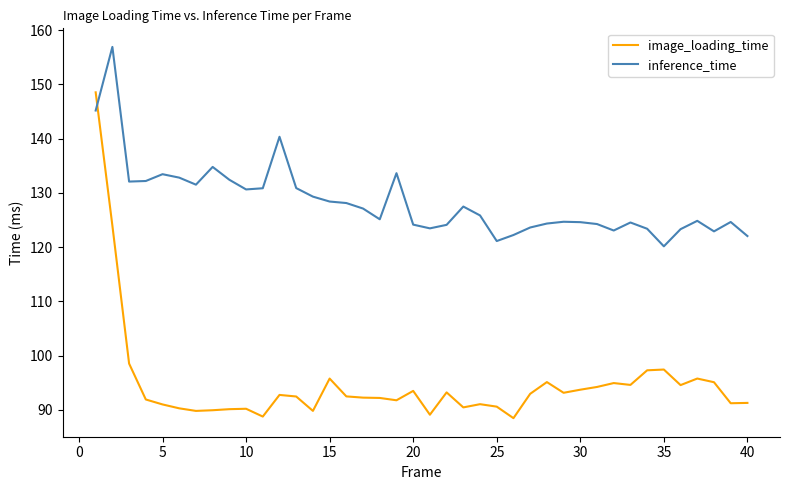

True or false: inference_time and image_loading_time intersect in this chart.

True